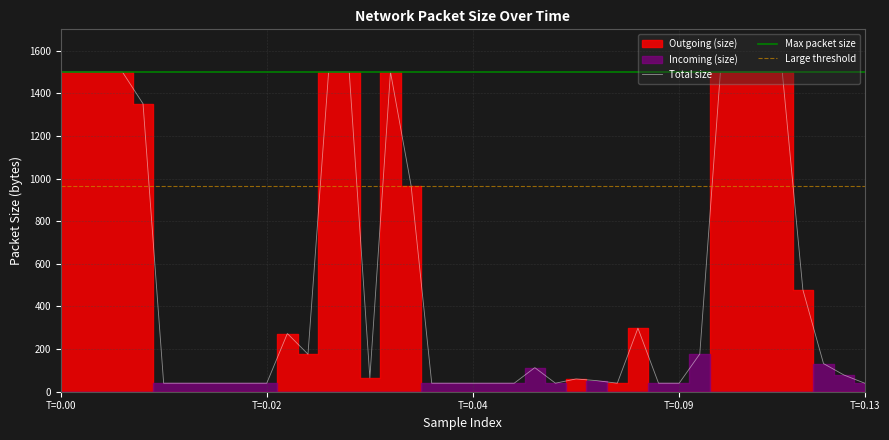

What is the minimum value for Total size?

40